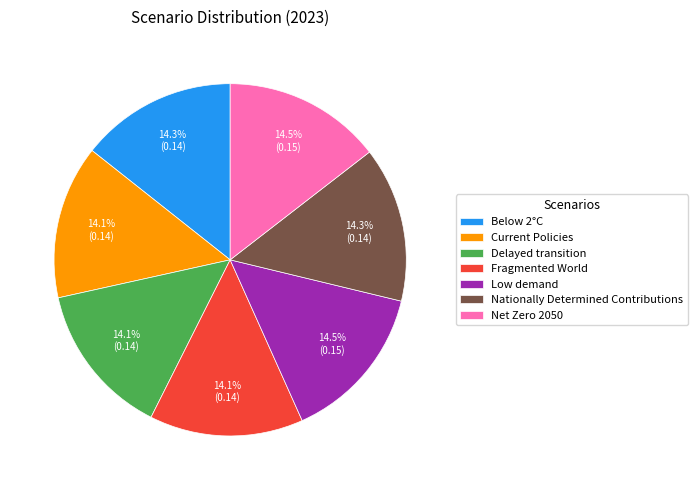

The Delayed transition slice represents 14% of the pie. True or false?

True